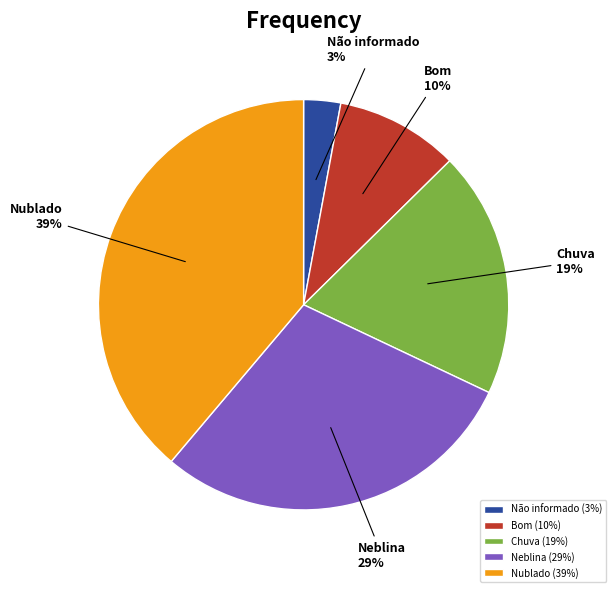

The Bom slice represents 10% of the pie. True or false?

True